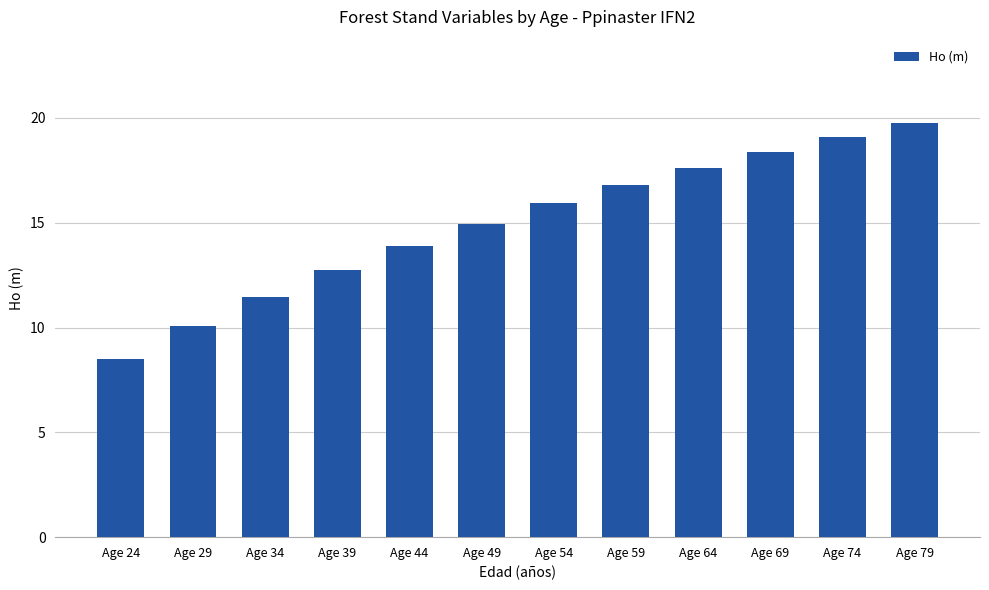

True or false: the data shows 14.9 at Age 49.

True